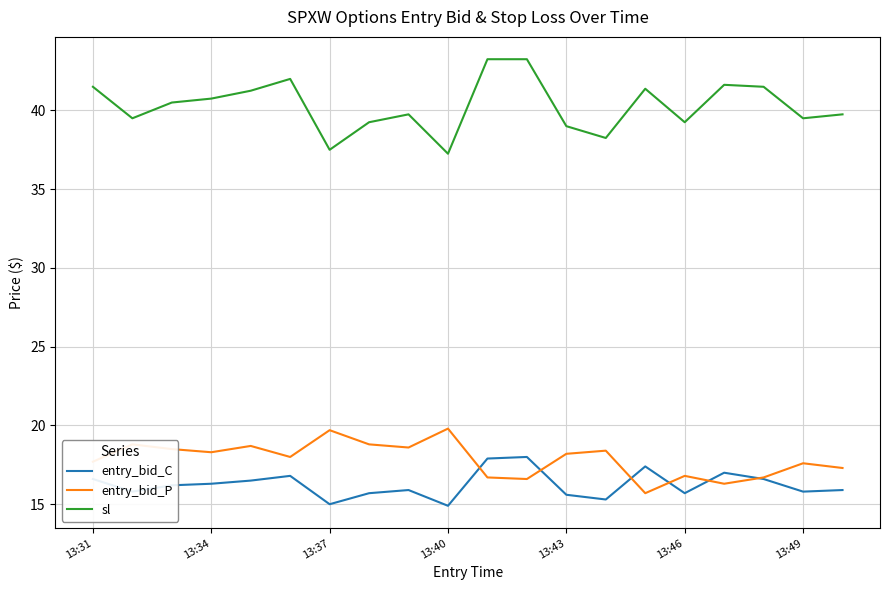

What is the maximum value for entry_bid_C?

18.0